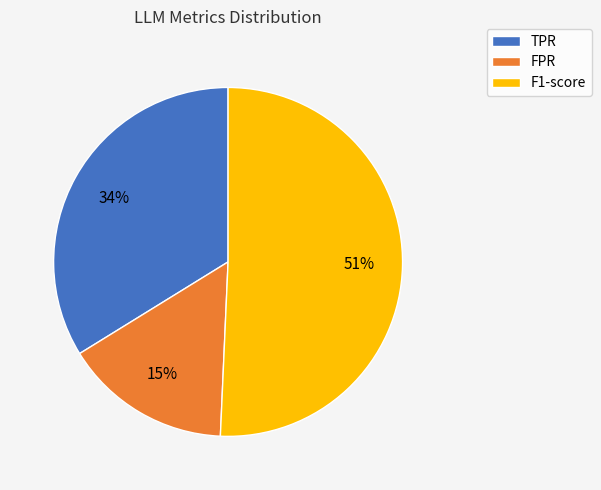

To the nearest percent, what is the combined percentage of TPR and FPR?

49%